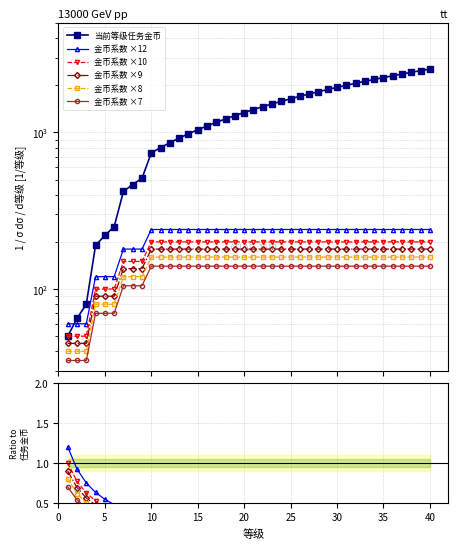

The 金币系数 ×12 series shows 0.0 at 36. True or false?

False